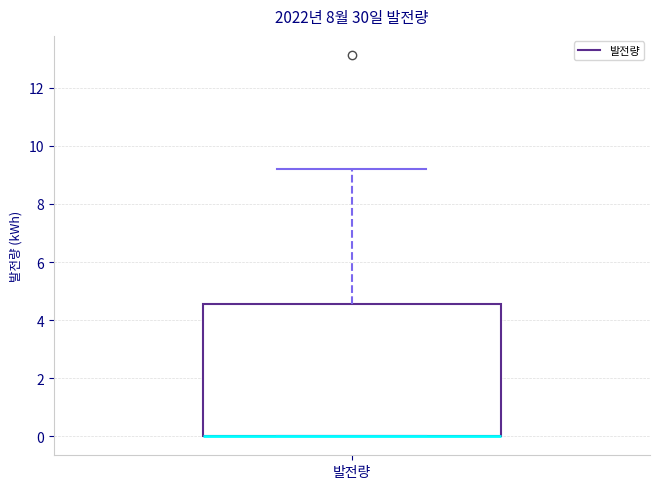

Transcribe this box plot: give where the median line is, the range the box spans, and where the two whiskers end, as read against the y-axis. The values are not printed on the chart, so give them approximately, as read against the axis.

median 0.0 (drawn on the box's lower edge), box 0.0 to 4.6, whiskers 0.0 to 9.2